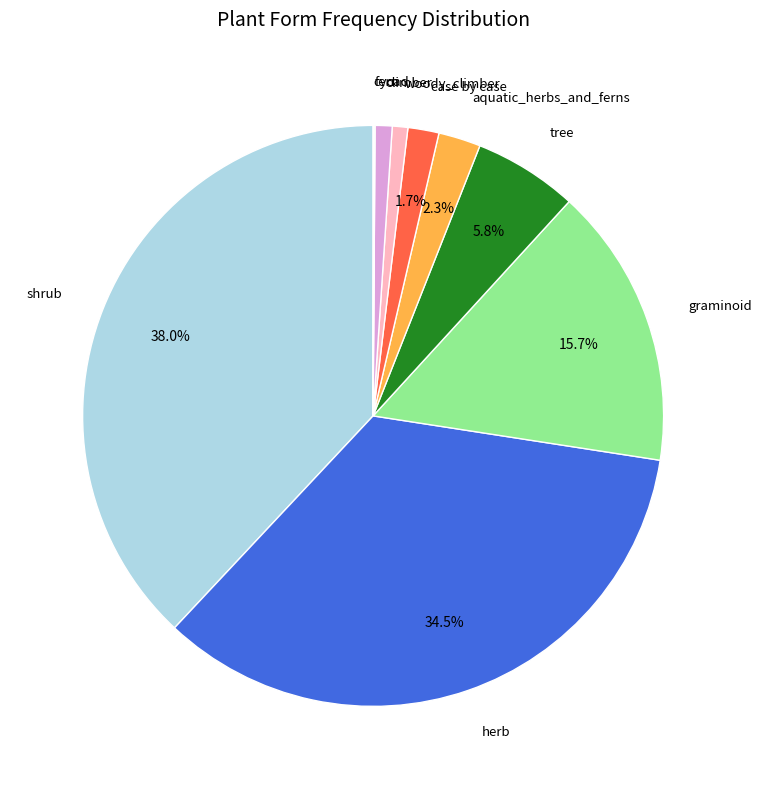

Does any single category account for the majority?

No